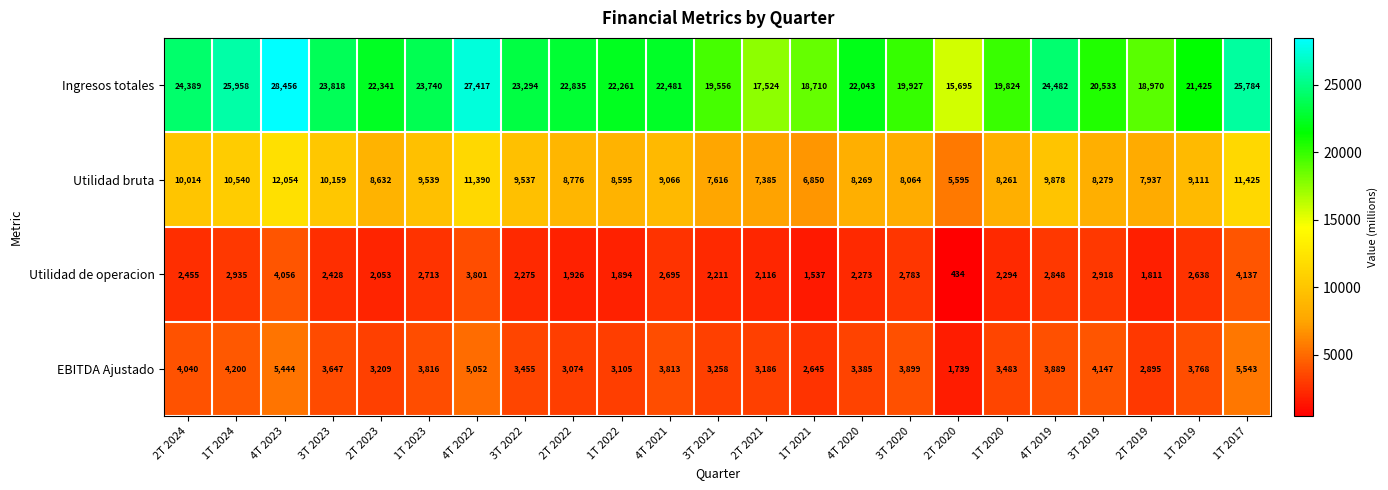

Which label corresponds to the largest value in the chart?

4T 2023